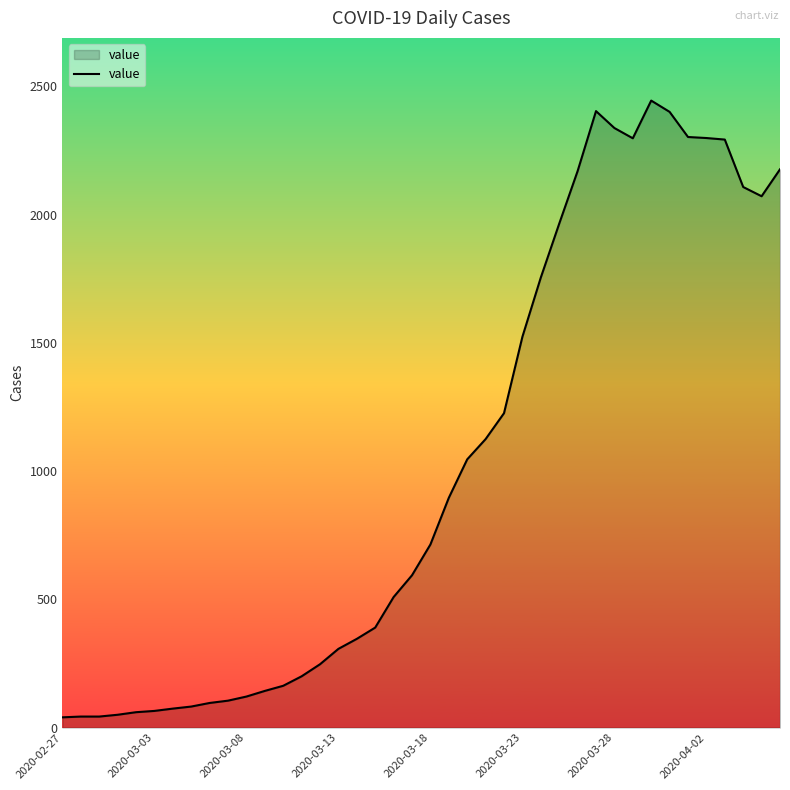

What is the difference between the maximum and minimum values?

2405